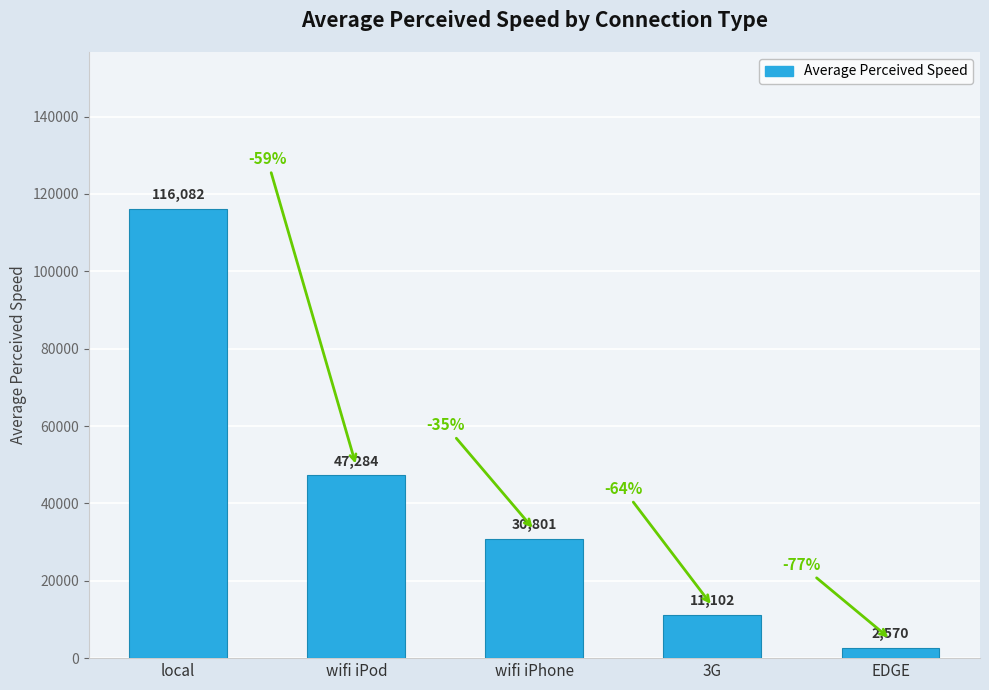

Are the bars grouped side by side (vs. stacked)?

No